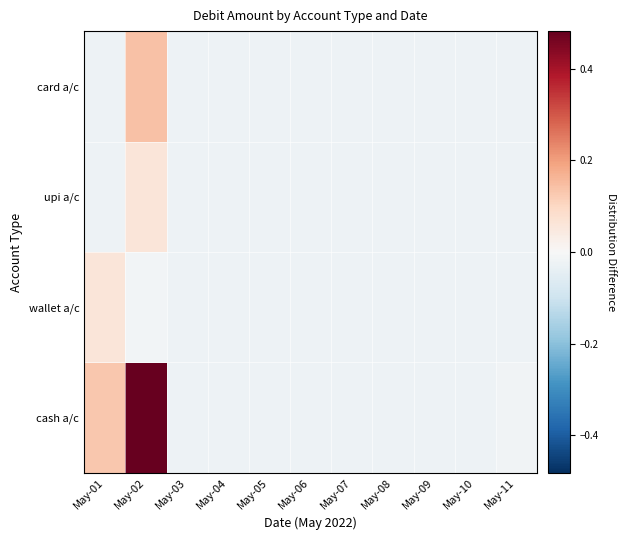

Rank the series at May-09 from lowest to highest value.

cash a/c, wallet a/c, upi a/c, card a/c